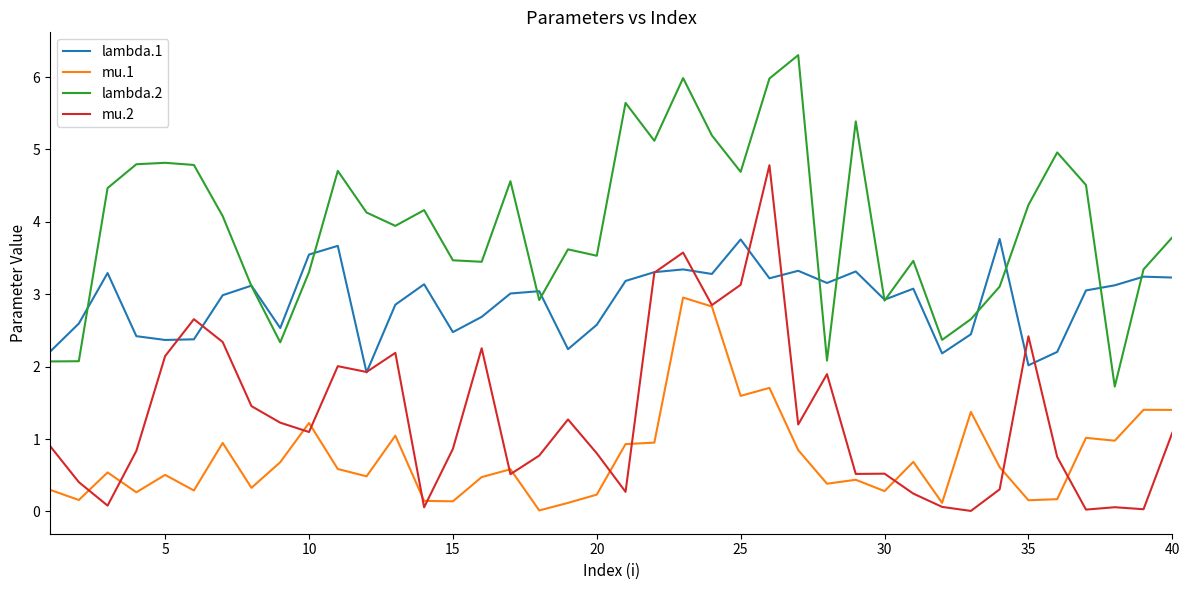

True or false: lambda.2 and mu.1 cross at least once.

False